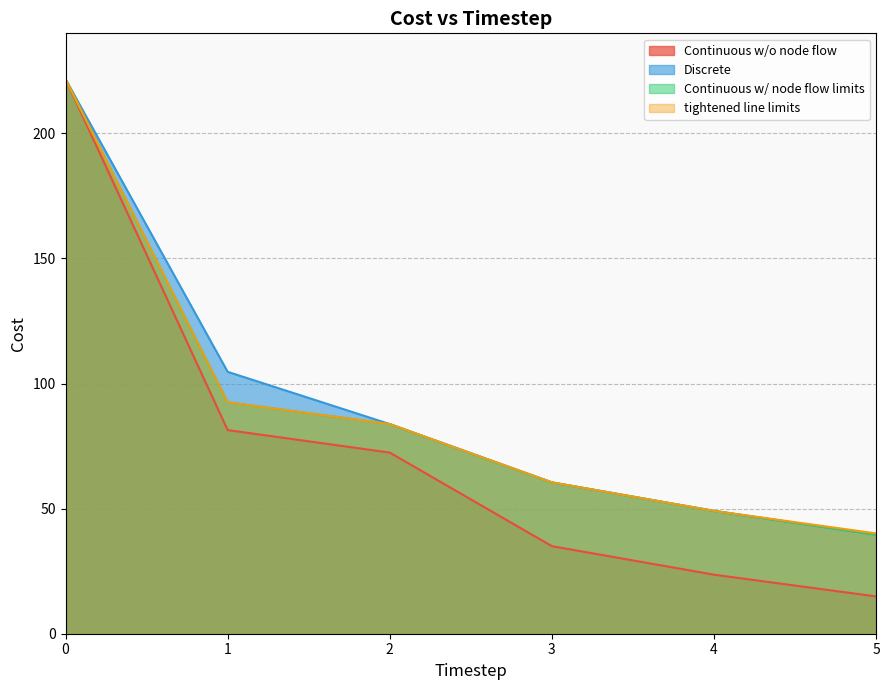

What is the difference between the maximum and minimum values in the tightened line limits series?

181.6